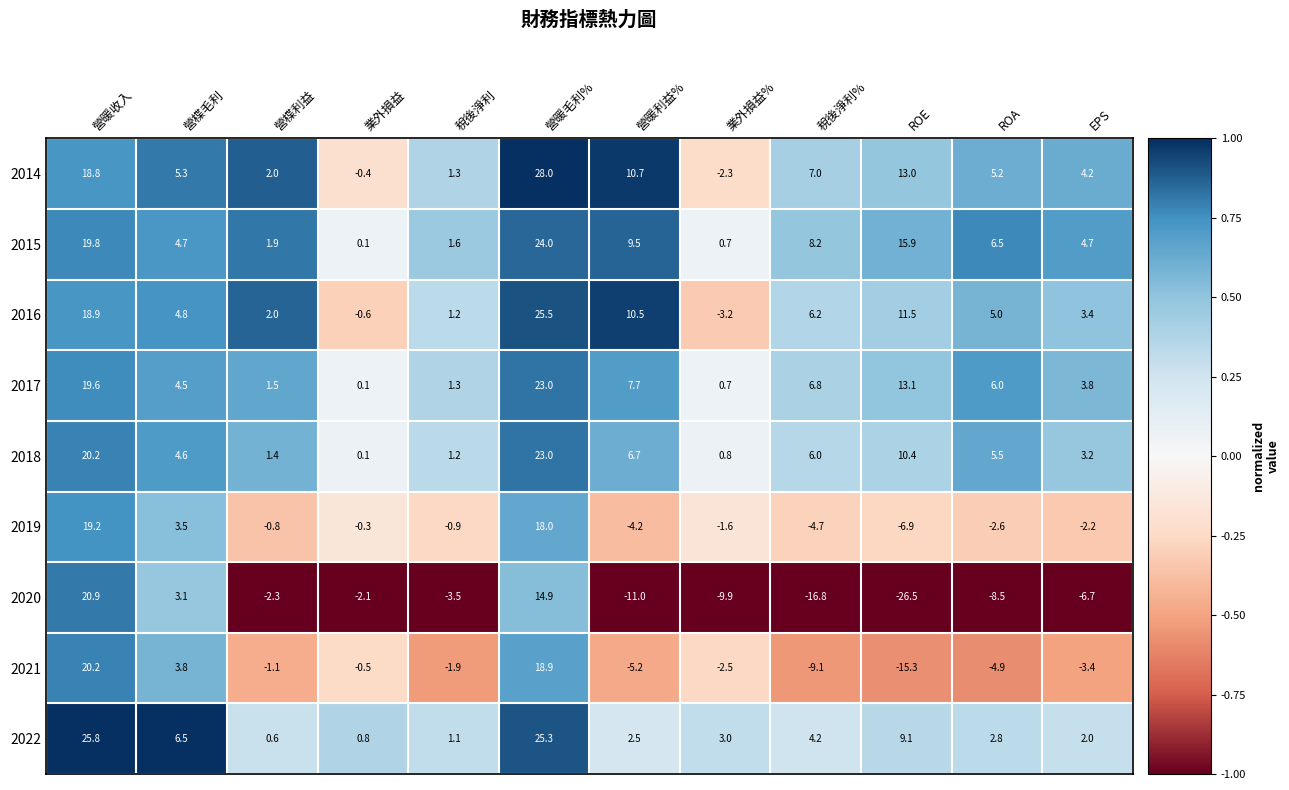

At which category is the sum across all series the highest?

營暖毛利%